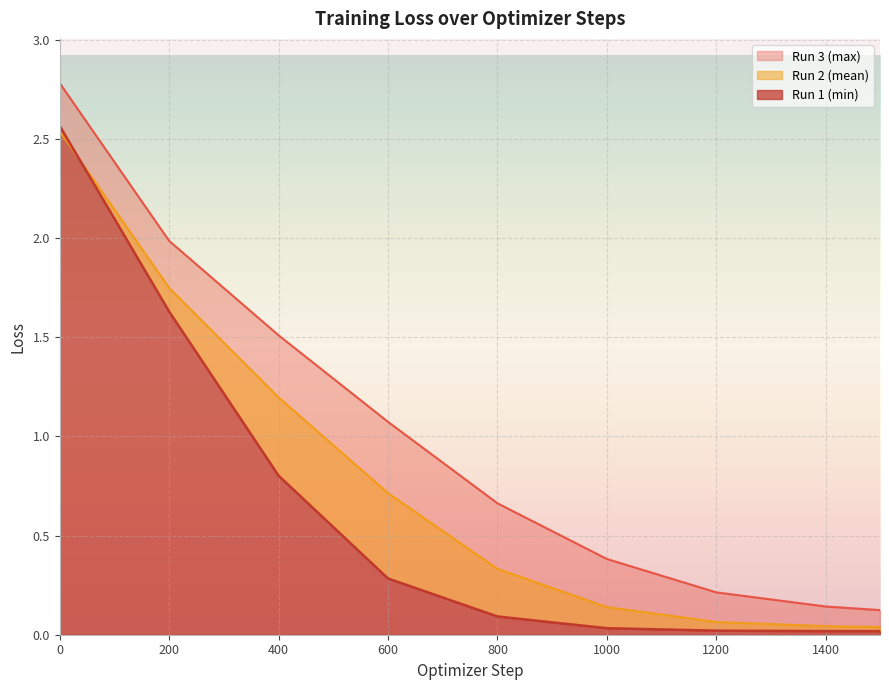

True or false: Run 3 (max) and Run 1 (min) cross at least once.

False